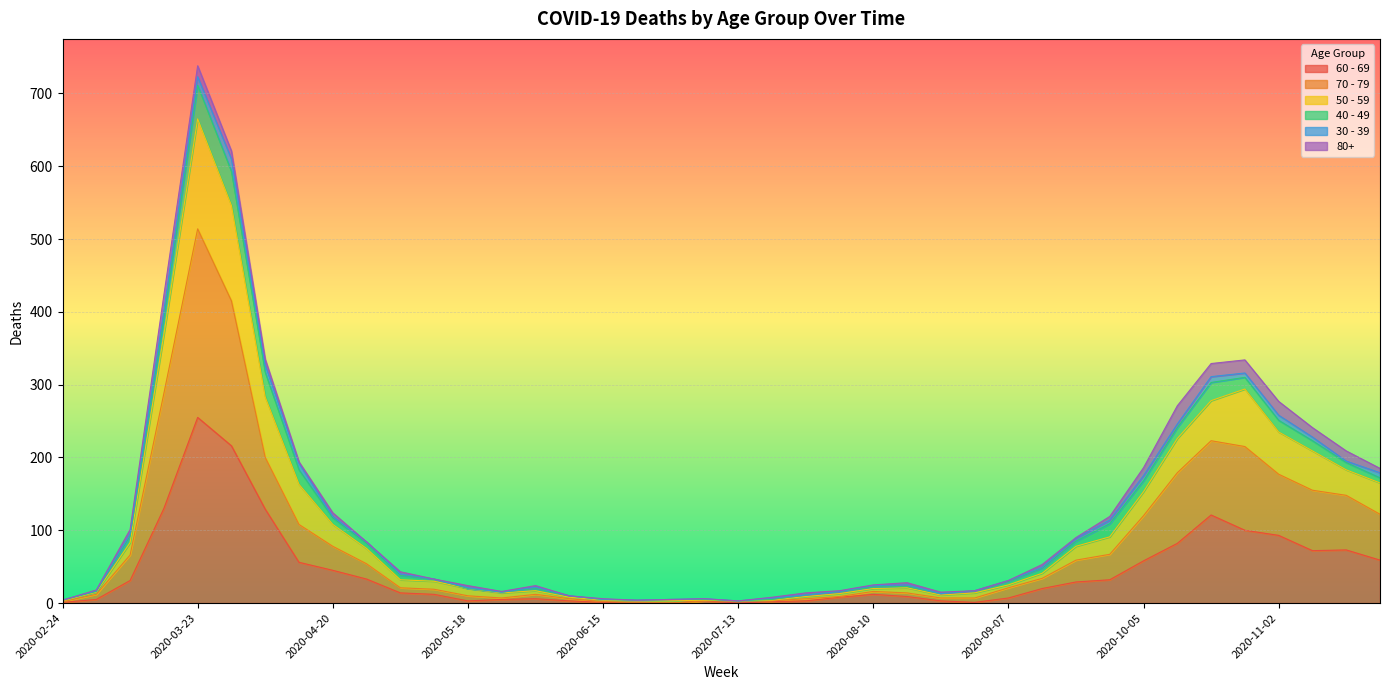

At which category is the sum across all series the highest?

2020-03-23